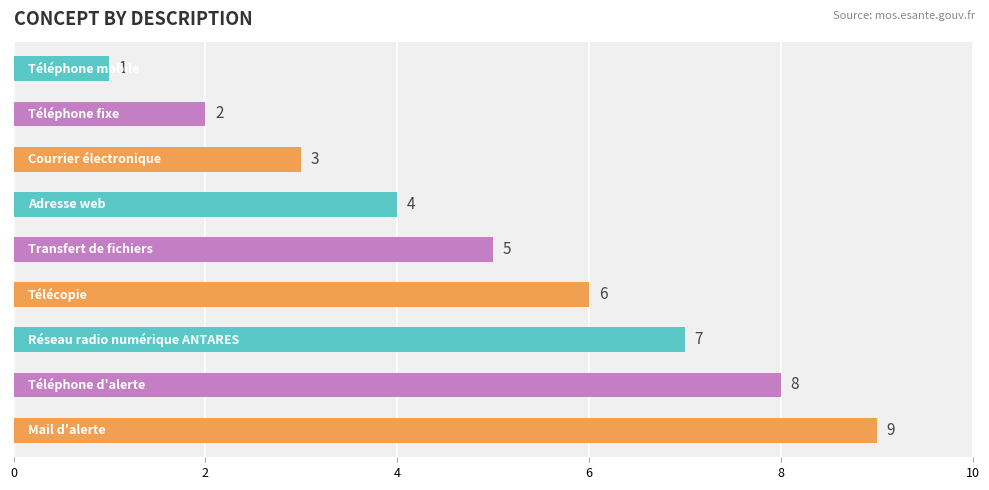

What is the value of the 4th bar from the top?

4